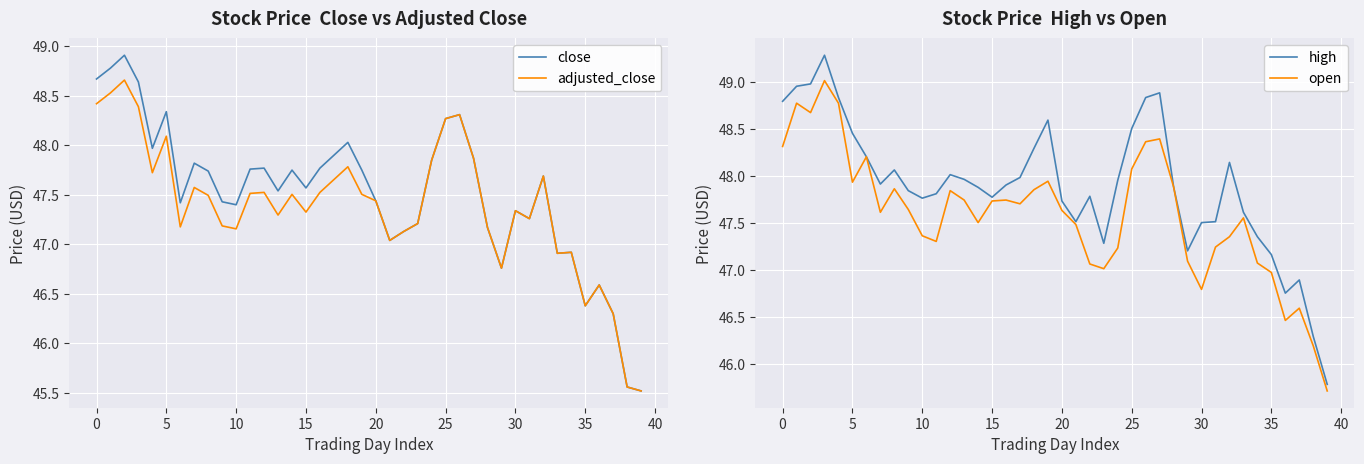

Count the number of categories in the chart.

40